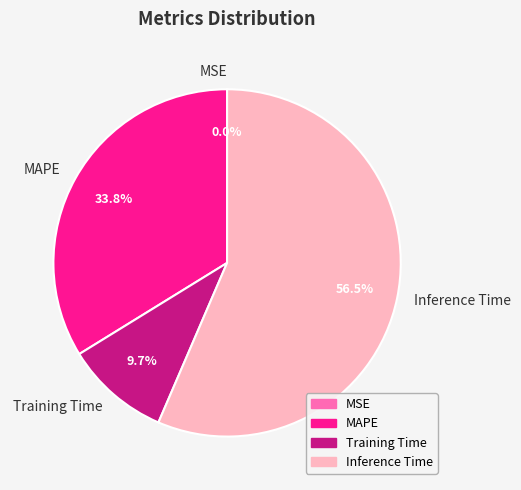

Which category accounts for the majority?

Inference Time